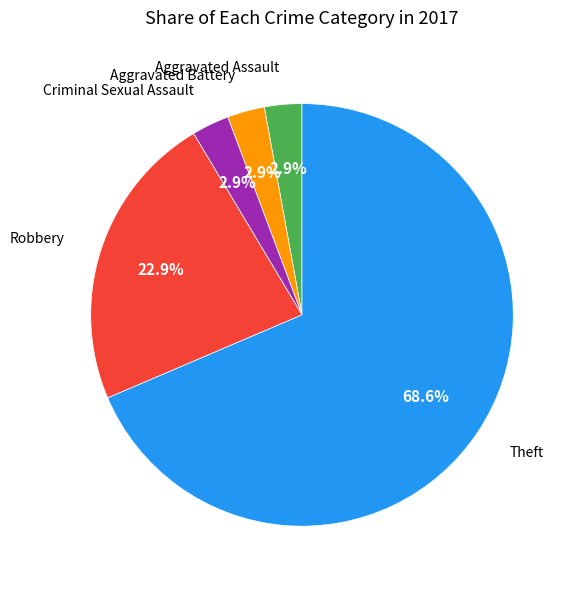

Is there a majority slice in this chart?

Yes